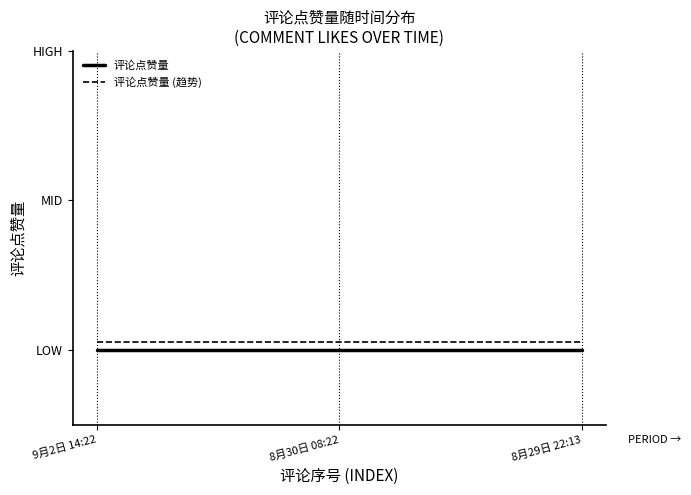

Is this an area chart (filled region under the line)?

No